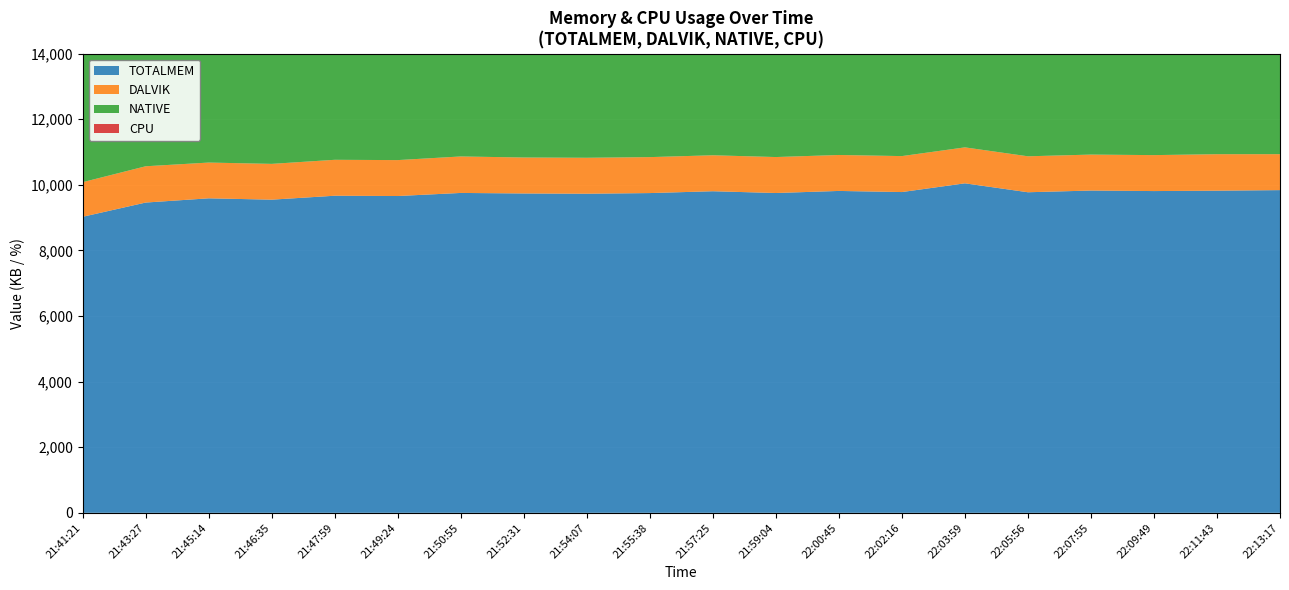

Reading right to left, transcribe all the data shown in this chart.

TOTALMEM: 22:13:17=9836.0	22:11:43=9819.0	22:09:49=9807.0	22:07:55=9823.0	22:05:56=9771.0	22:03:59=10043.0	22:02:16=9777.0	22:00:45=9811.0	21:59:04=9748.0	21:57:25=9802.0	21:55:38=9746.0	21:54:07=9726.0	21:52:31=9734.0	21:50:55=9750.0	21:49:24=9656.0	21:47:59=9665.0	21:46:35=9545.0	21:45:14=9586.0	21:43:27=9457.0	21:41:21=9023.0
DALVIK: 22:13:17=1096.0	22:11:43=1112.0	22:09:49=1096.0	22:07:55=1096.0	22:05:56=1096.0	22:03:59=1096.0	22:02:16=1096.0	22:00:45=1096.0	21:59:04=1096.0	21:57:25=1096.0	21:55:38=1096.0	21:54:07=1096.0	21:52:31=1096.0	21:50:55=1112.0	21:49:24=1095.0	21:47:59=1095.0	21:46:35=1091.0	21:45:14=1090.0	21:43:27=1106.0	21:41:21=1055.0
NATIVE: 22:13:17=8192.0	22:11:43=8192.0	22:09:49=8192.0	22:07:55=8192.0	22:05:56=8192.0	22:03:59=8192.0	22:02:16=8192.0	22:00:45=8192.0	21:59:04=8192.0	21:57:25=8192.0	21:55:38=8192.0	21:54:07=8192.0	21:52:31=8192.0	21:50:55=8192.0	21:49:24=8192.0	21:47:59=8192.0	21:46:35=8192.0	21:45:14=8192.0	21:43:27=8192.0	21:41:21=8192.0
CPU: 22:13:17=0.0	22:11:43=0.0	22:09:49=0.0	22:07:55=0.0	22:05:56=0.0	22:03:59=0.0	22:02:16=0.0	22:00:45=0.0	21:59:04=0.0	21:57:25=0.0	21:55:38=0.0	21:54:07=0.0	21:52:31=0.0	21:50:55=0.0	21:49:24=0.0	21:47:59=0.0	21:46:35=0.0	21:45:14=0.0	21:43:27=0.0	21:41:21=1.5